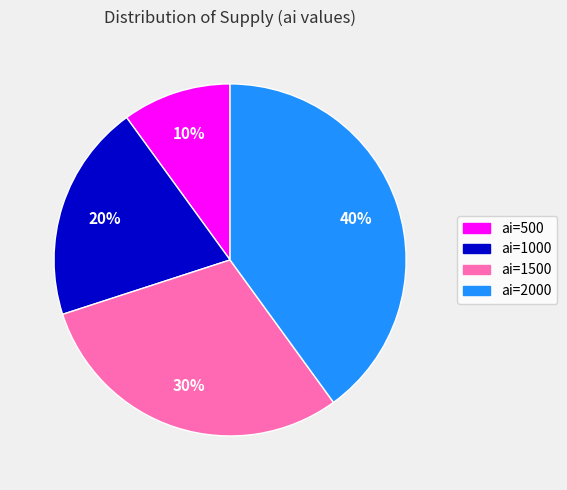

Does ai=500 account for over 50% of the chart?

No